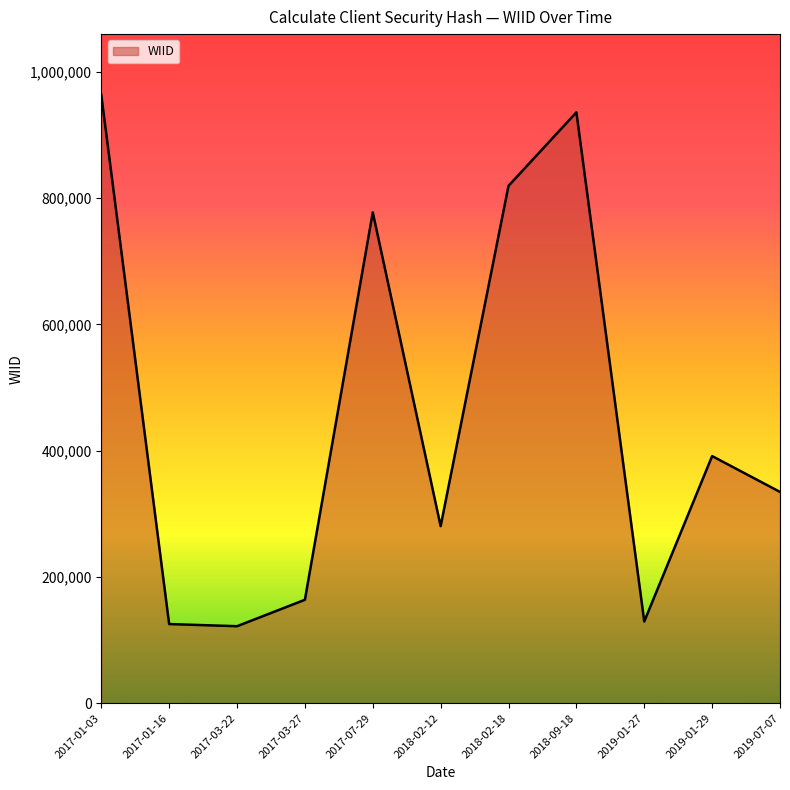

What is the change in value from 2017-03-22 to 2017-07-29?

+655530